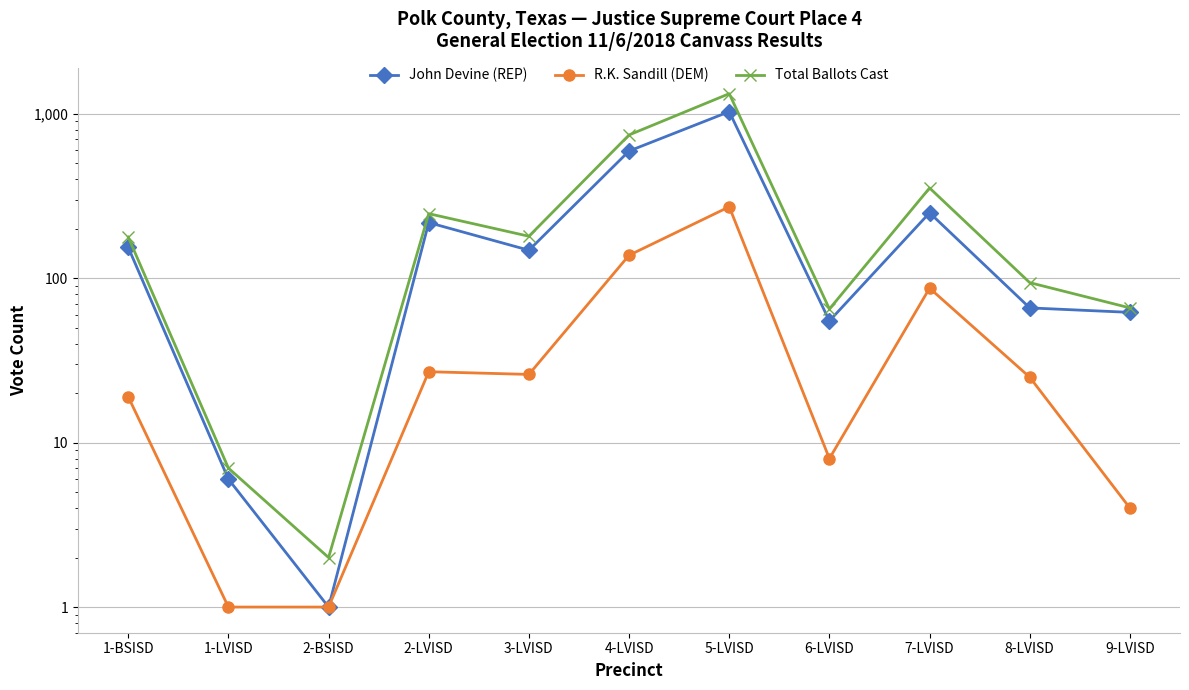

What is the average value of the Total Ballots Cast series?

297